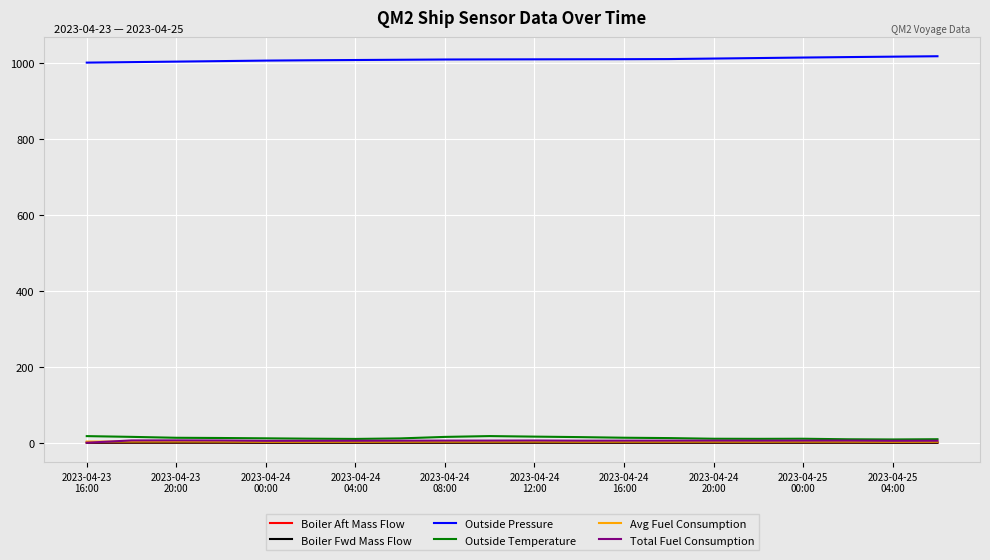

Which series has the largest total across all categories?

Outside Pressure